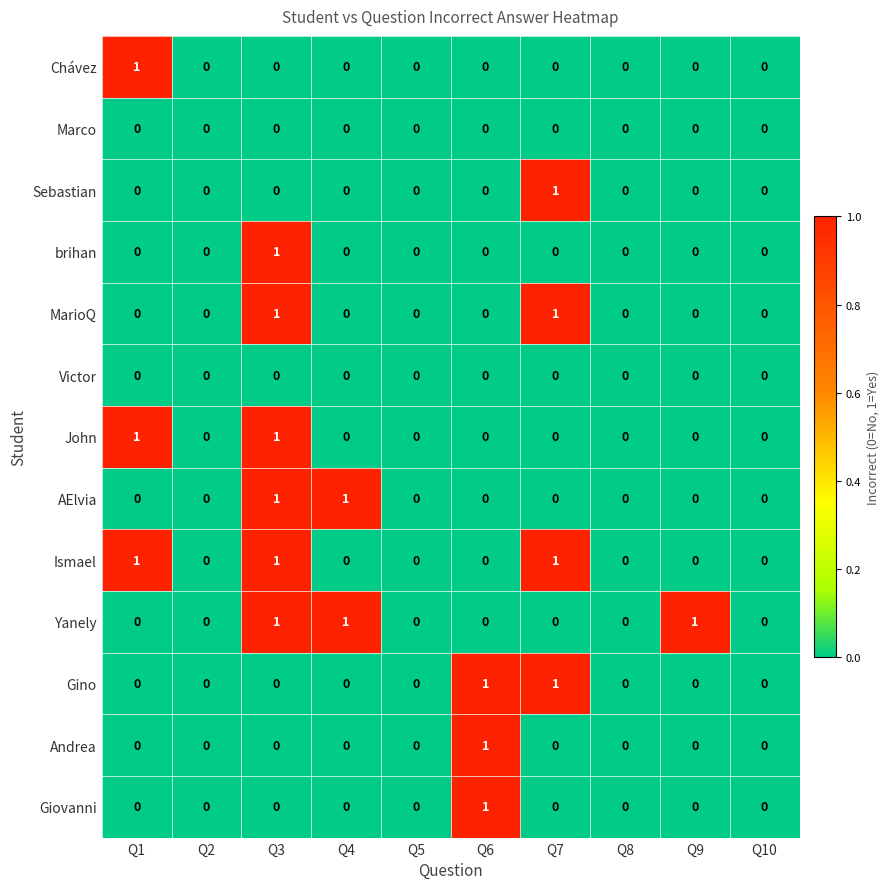

At which category is the sum across all series the highest?

Q3